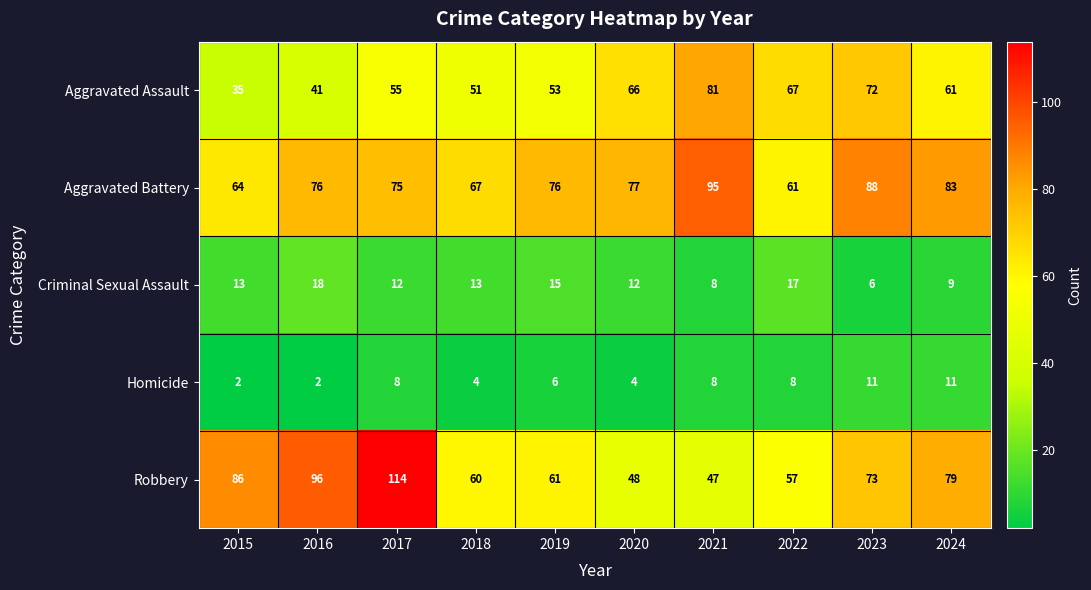

Rank the series by their maximum value, from lowest to highest.

Homicide, Criminal Sexual Assault, Aggravated Assault, Aggravated Battery, Robbery